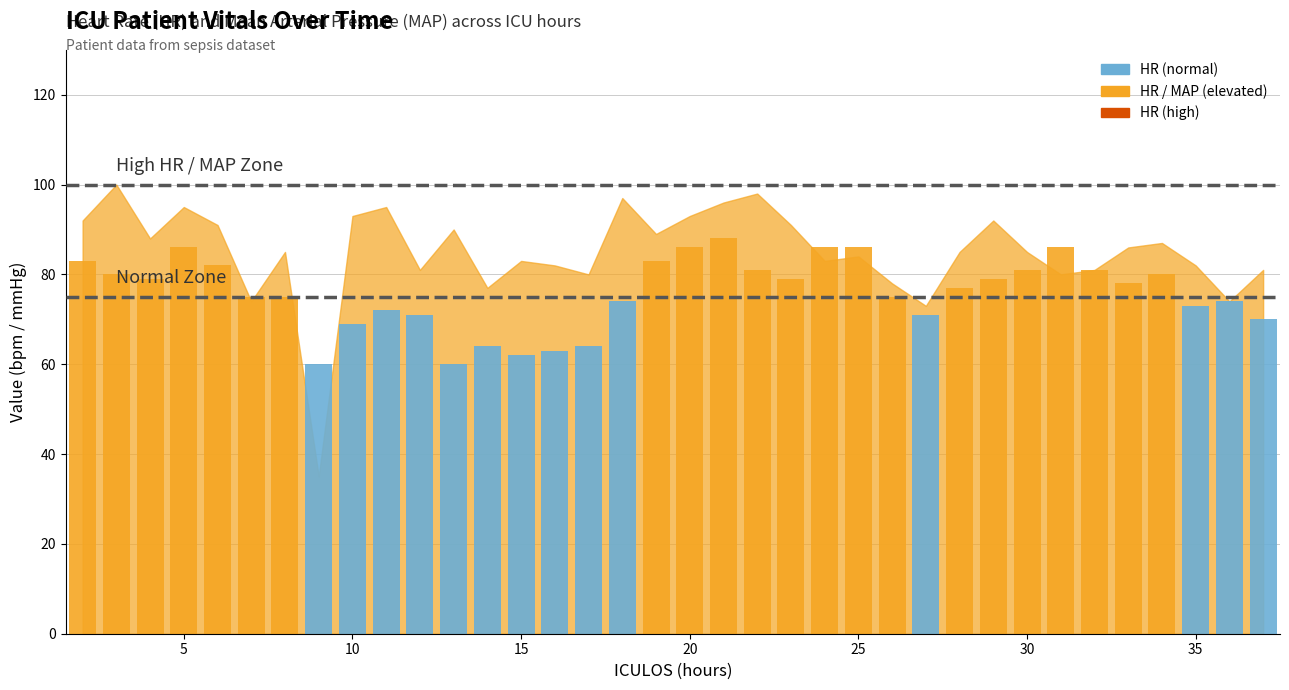

What is the maximum value shown in the chart?

88